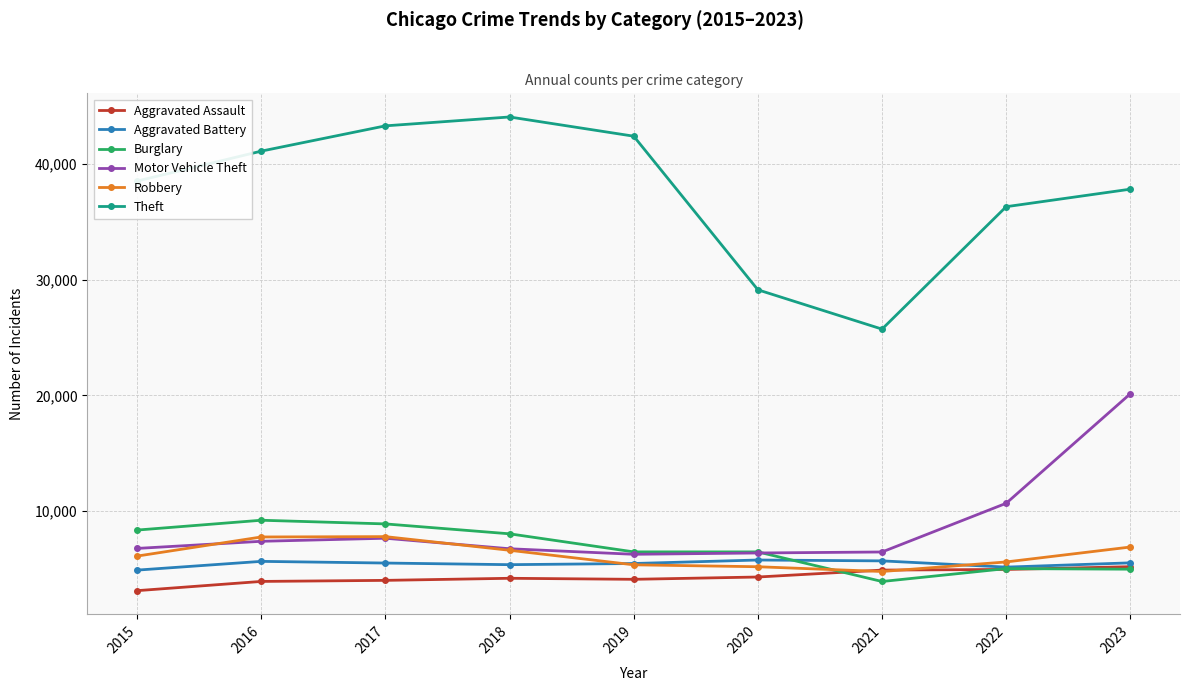

Where is Theft nearest to the value 34916?

2022